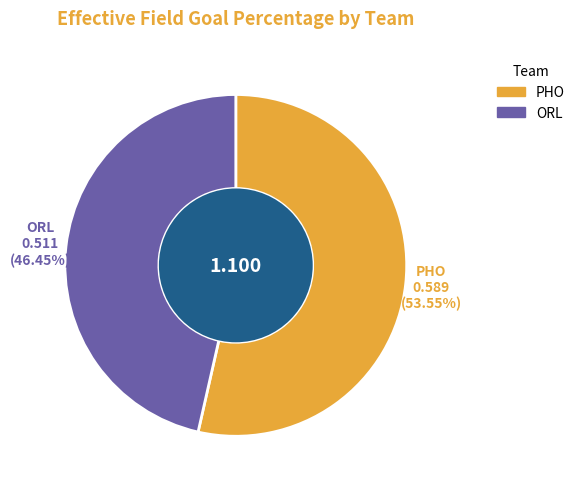

Count the number of slices in the pie.

2